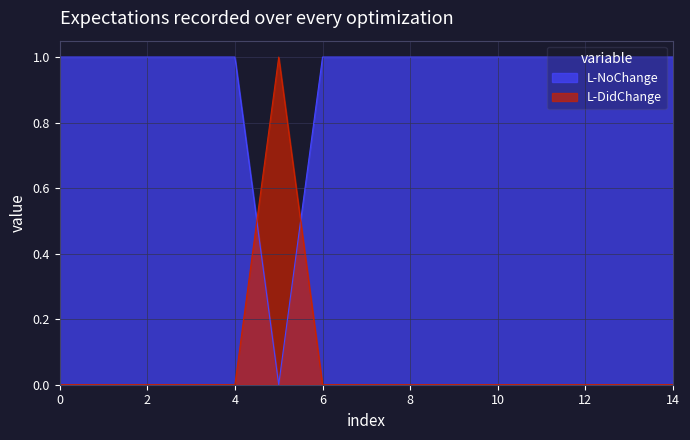

Is the value of L-DidChange at 2 greater than the value of L-NoChange at 4?

No